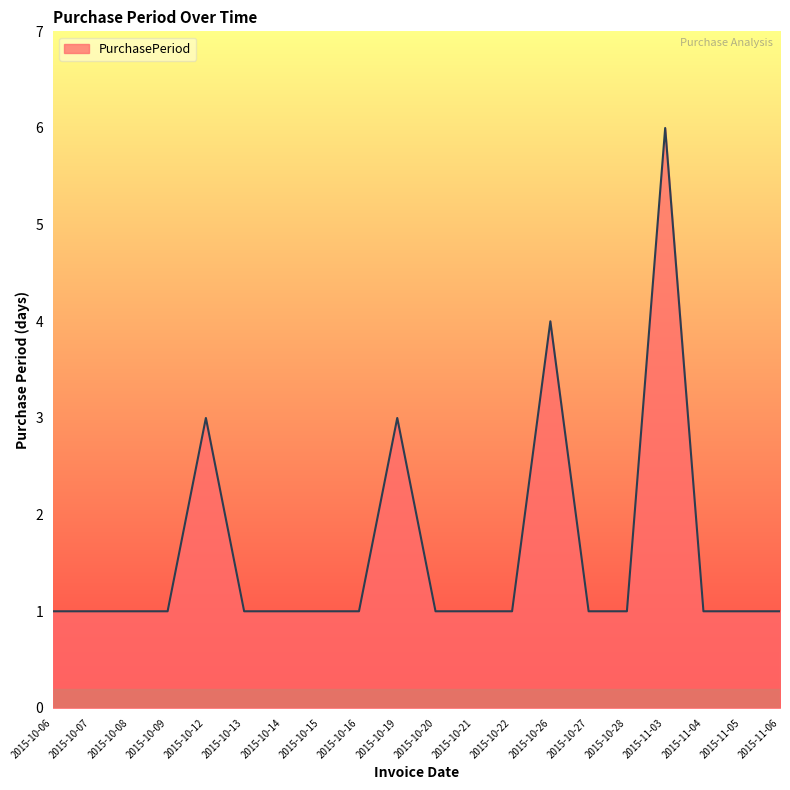

How many categories are shown in the chart?

20